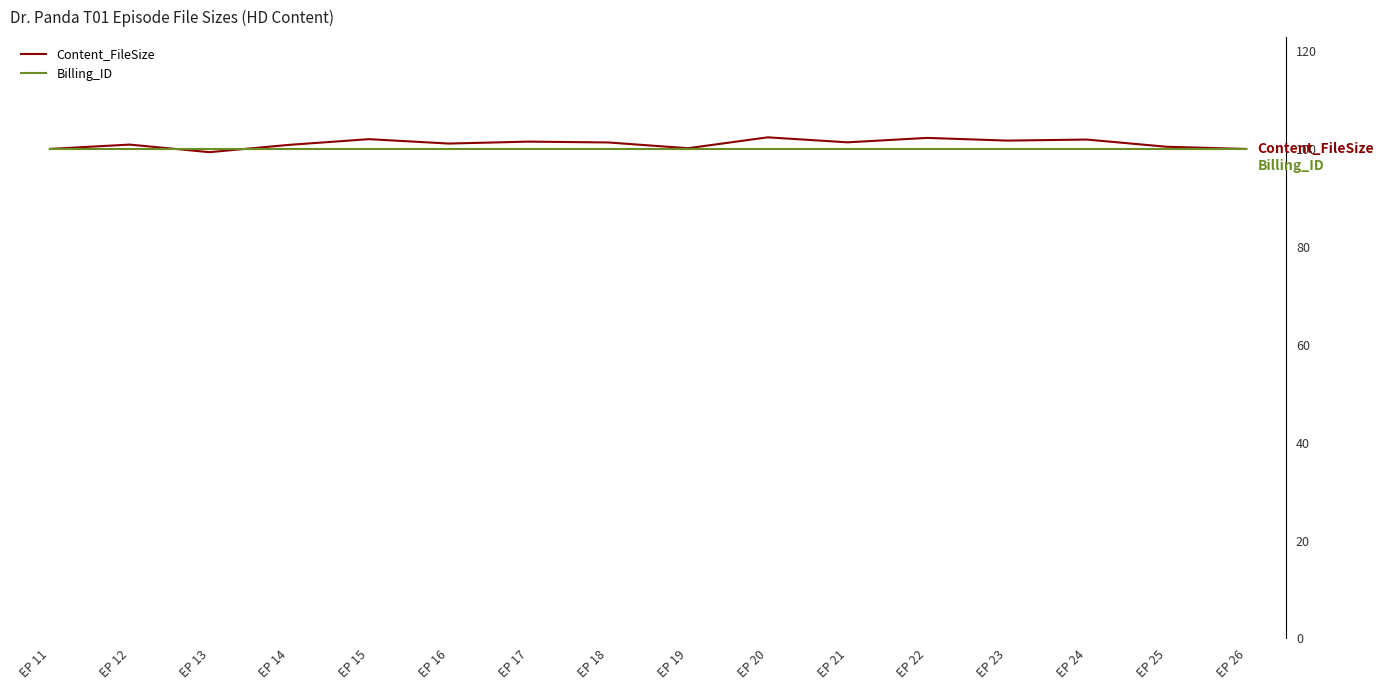

Which series changed the most between EP 11 and EP 22?

Content_FileSize